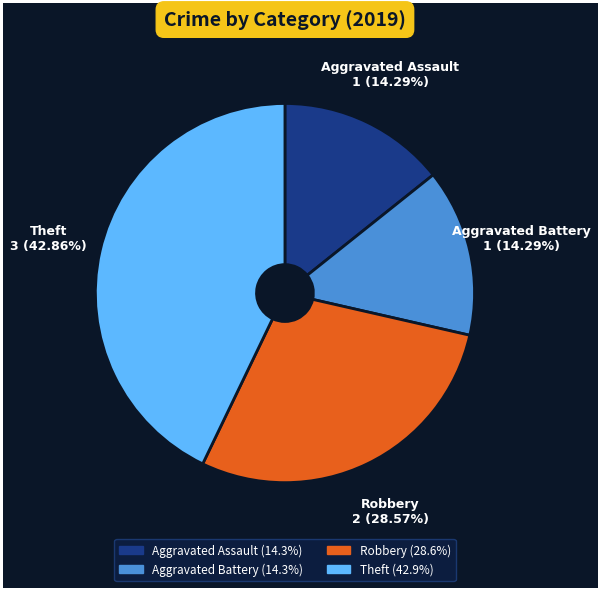

Is Aggravated Battery the majority of the pie?

No